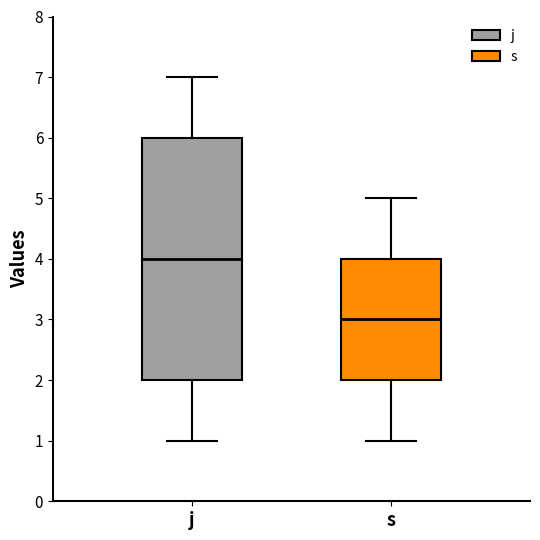

Comparing the boxes themselves (not the whiskers), which one is the tallest?

j